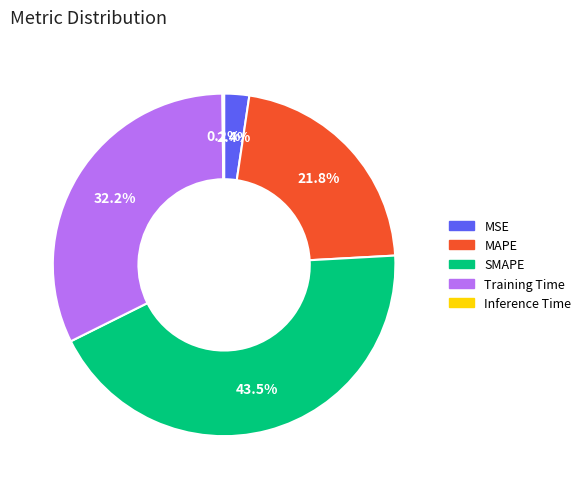

Is MSE the majority of the pie?

No